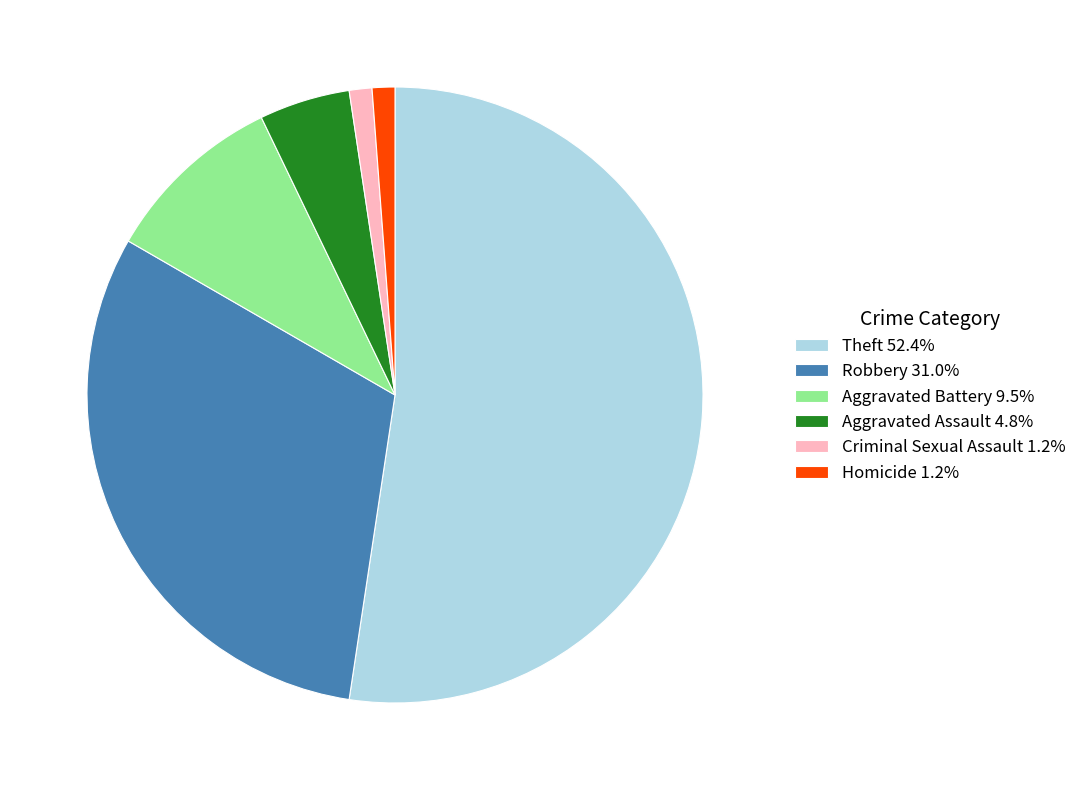

Does Aggravated Assault 4.8% represent more than half of the total?

No